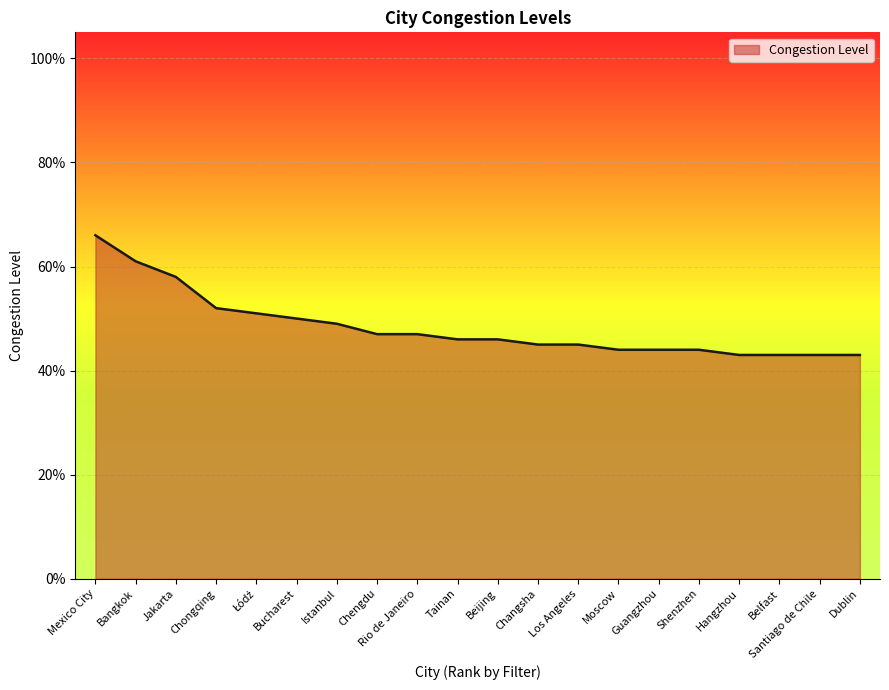

Reading left to right, what are all the values shown in this chart?

Mexico City=0.7	Bangkok=0.6	Jakarta=0.6	Chongqing=0.5	Łódź=0.5	Bucharest=0.5	Istanbul=0.5	Chengdu=0.5	Rio de Janeiro=0.5	Tainan=0.5	Beijing=0.5	Changsha=0.5	Los Angeles=0.5	Moscow=0.4	Guangzhou=0.4	Shenzhen=0.4	Hangzhou=0.4	Belfast=0.4	Santiago de Chile=0.4	Dublin=0.4